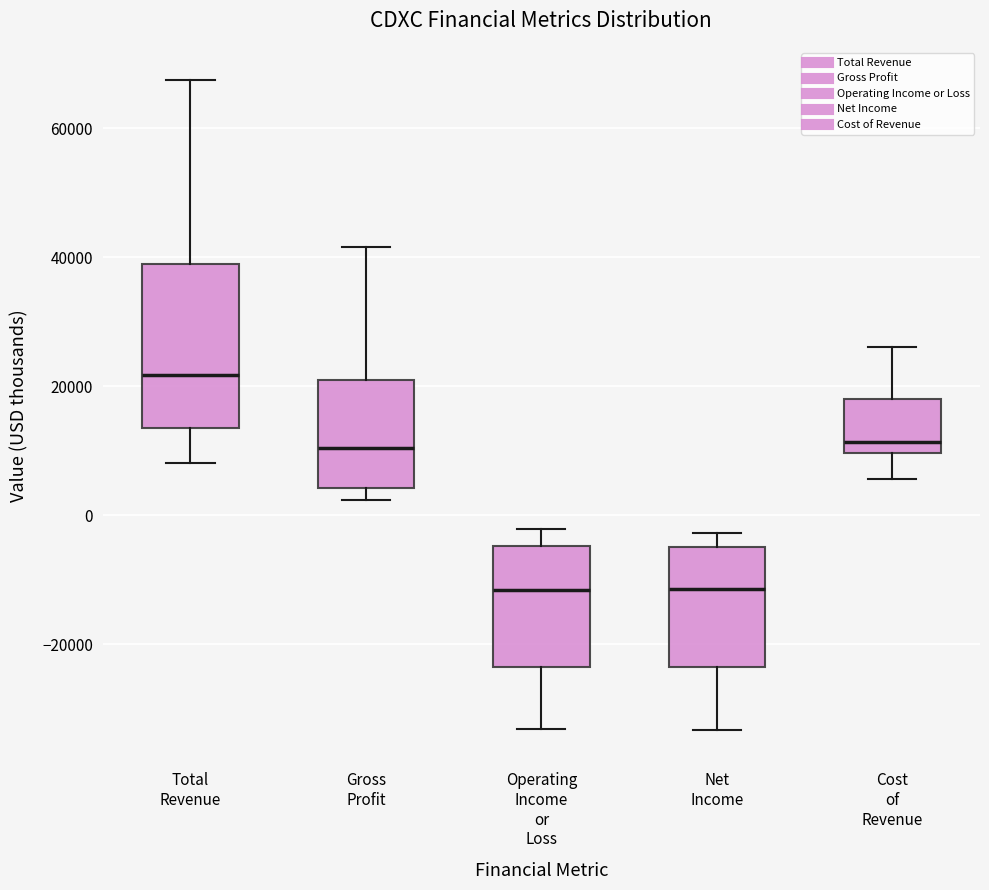

Which box is the tallest, from its lower edge to its upper edge?

Total Revenue